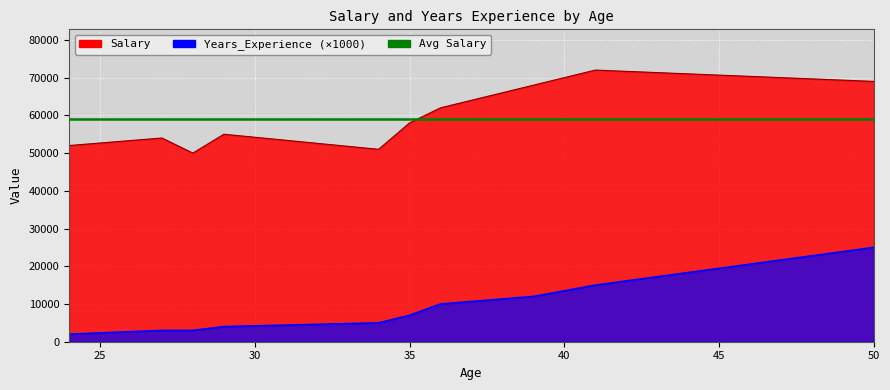

What is the value of the Salary point at the 6th from the left?

58000